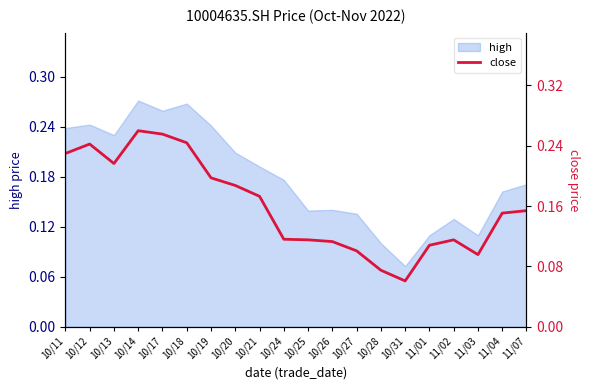

Where is high nearest to the value 0?

10/31